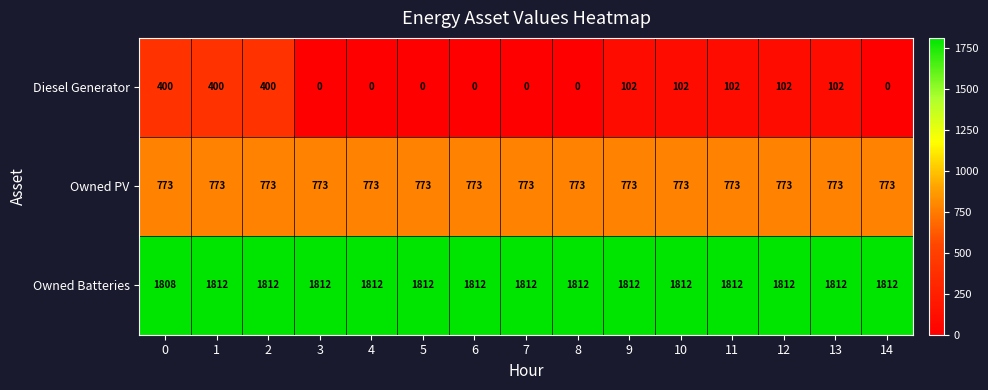

Rank the series by their average value, from lowest to highest.

Diesel Generator, Owned PV, Owned Batteries